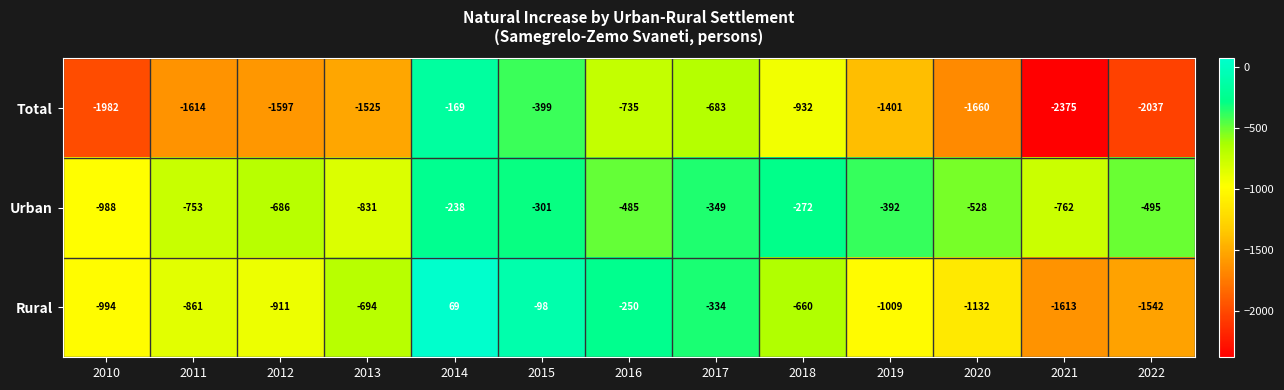

At which category is the sum across all series the highest?

2014